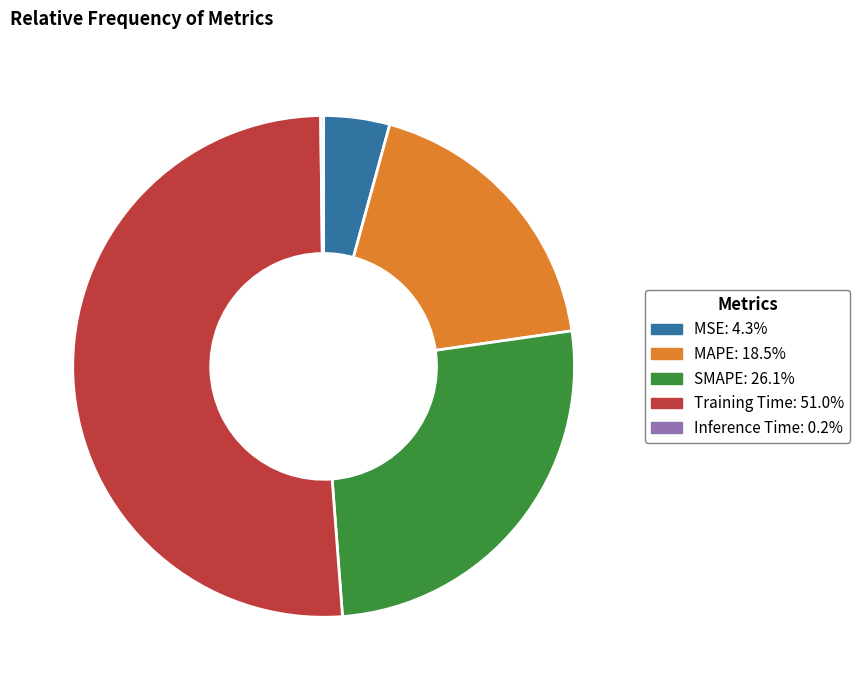

Is there any slice that represents more than half of the pie?

Yes